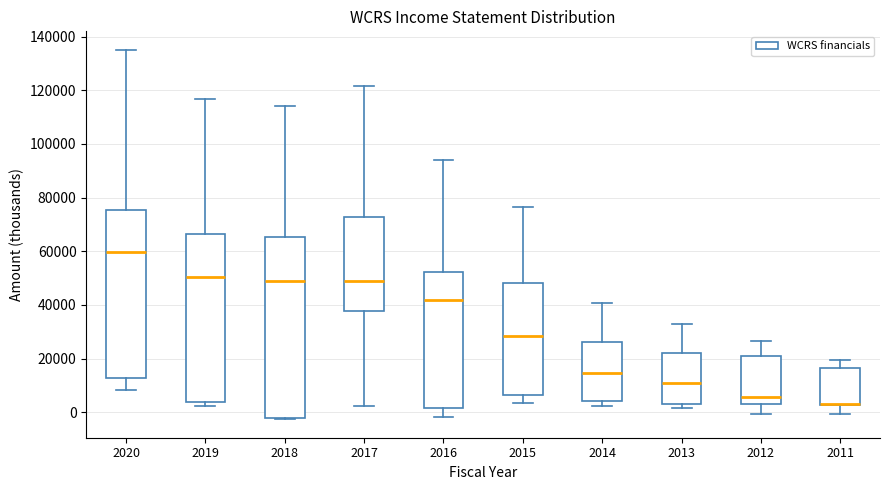

Which box is the tallest, from its lower edge to its upper edge?

2018